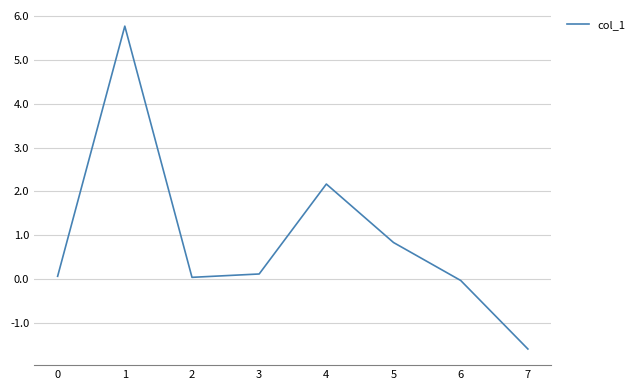

At which category does the data reach its first local valley?

2